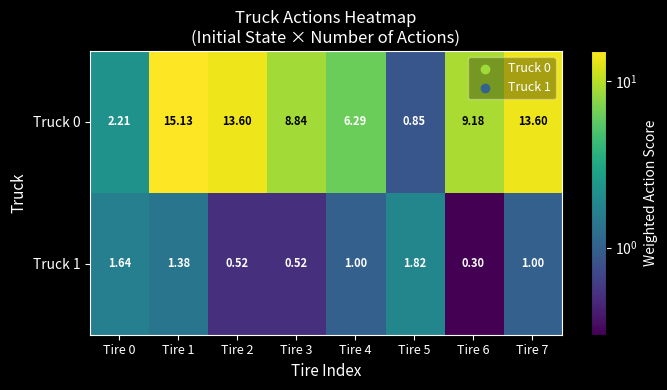

Is the value of Truck 1 at Tire 5 greater than the value of Truck 0 at Tire 5?

Yes